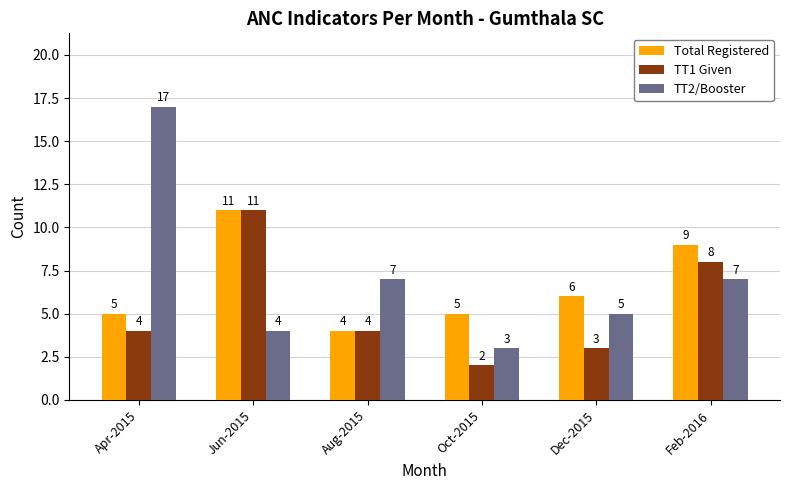

What are all the series names shown in the legend?

Total Registered, TT1 Given, TT2/Booster